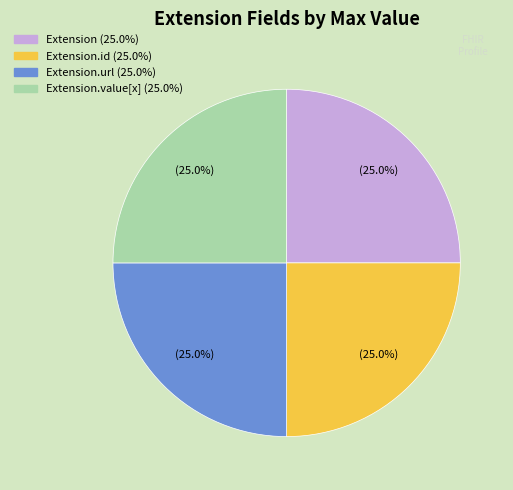

Is there any slice that represents more than half of the pie?

No